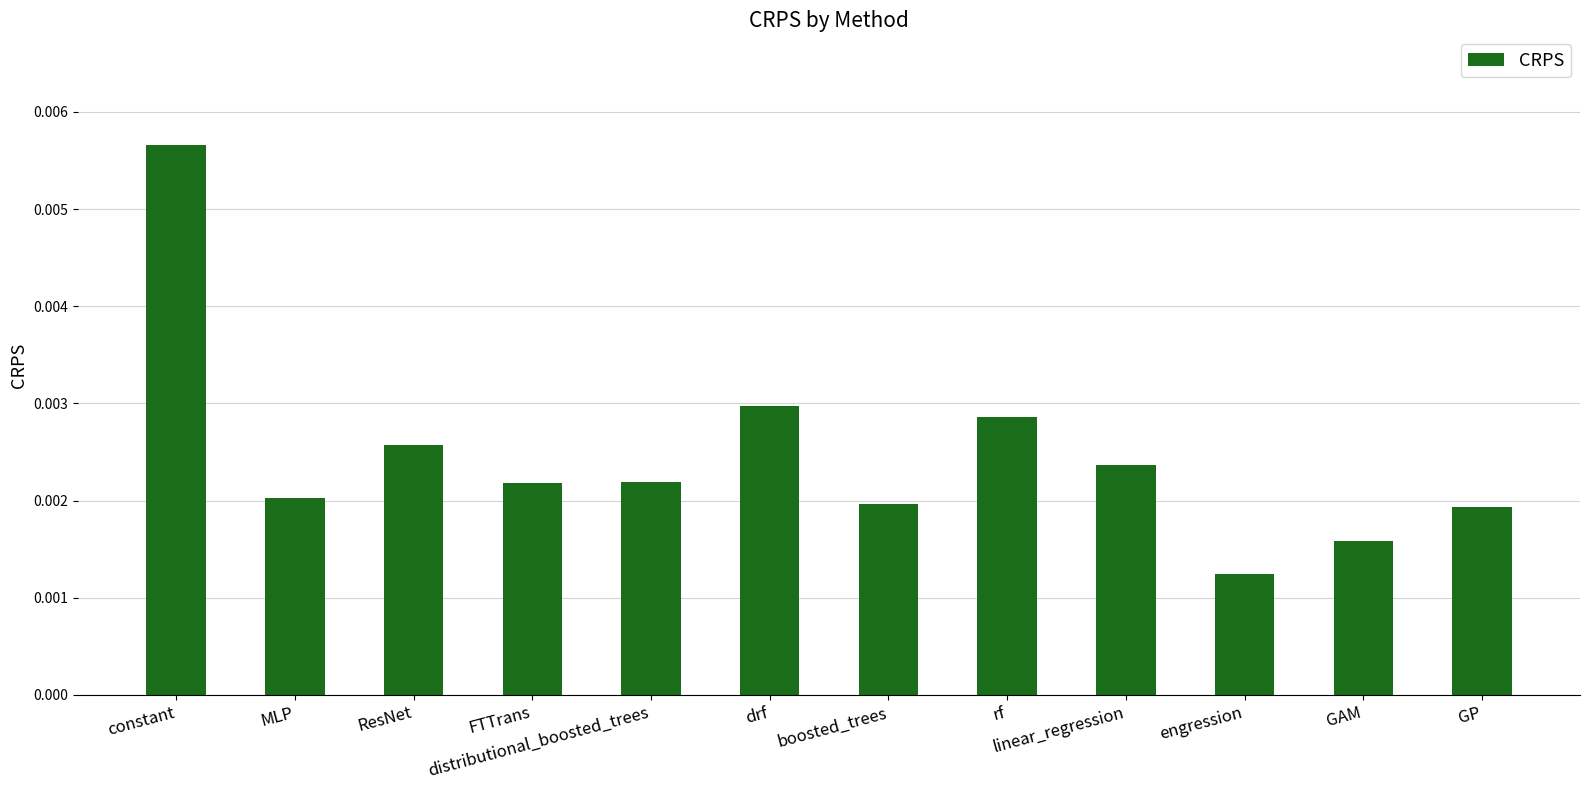

How many series are shown in this chart?

1